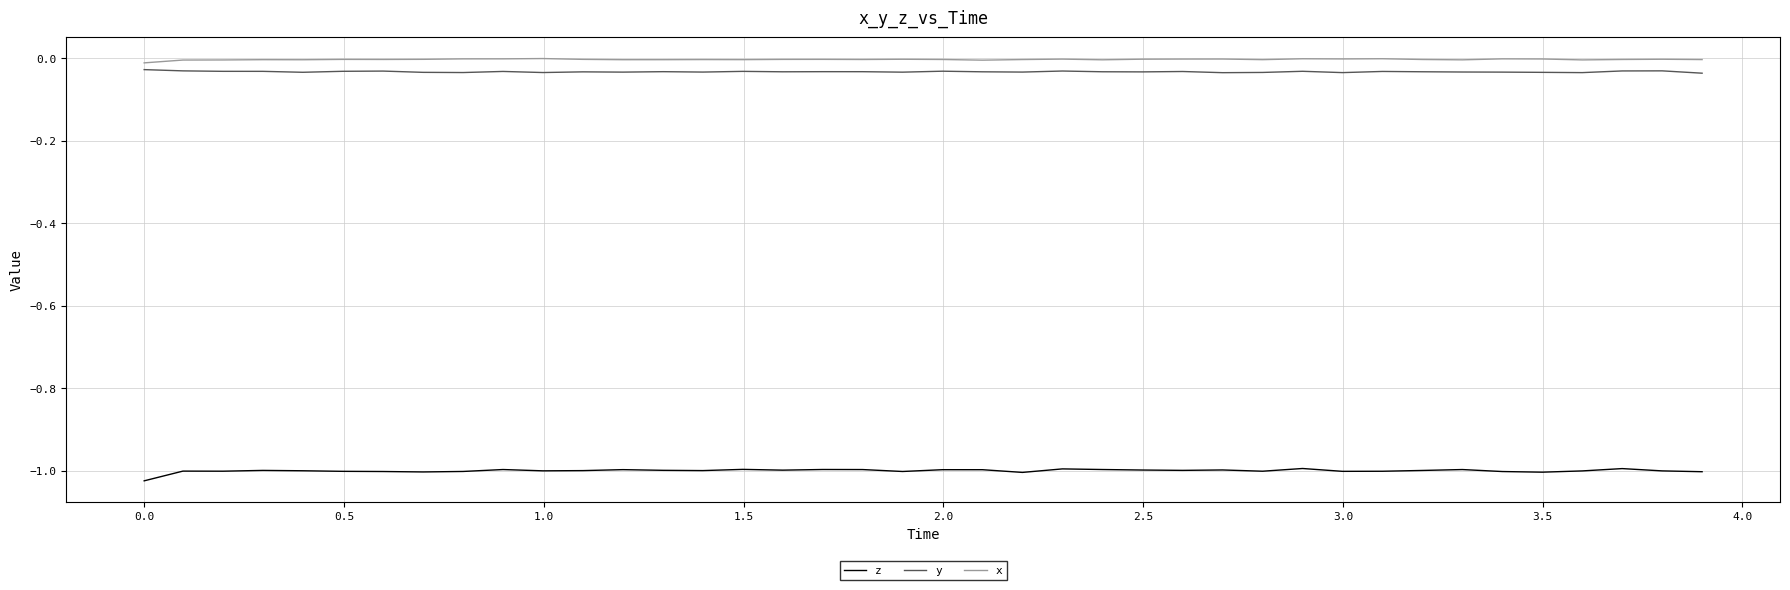

True or false: z and x intersect in this chart.

False